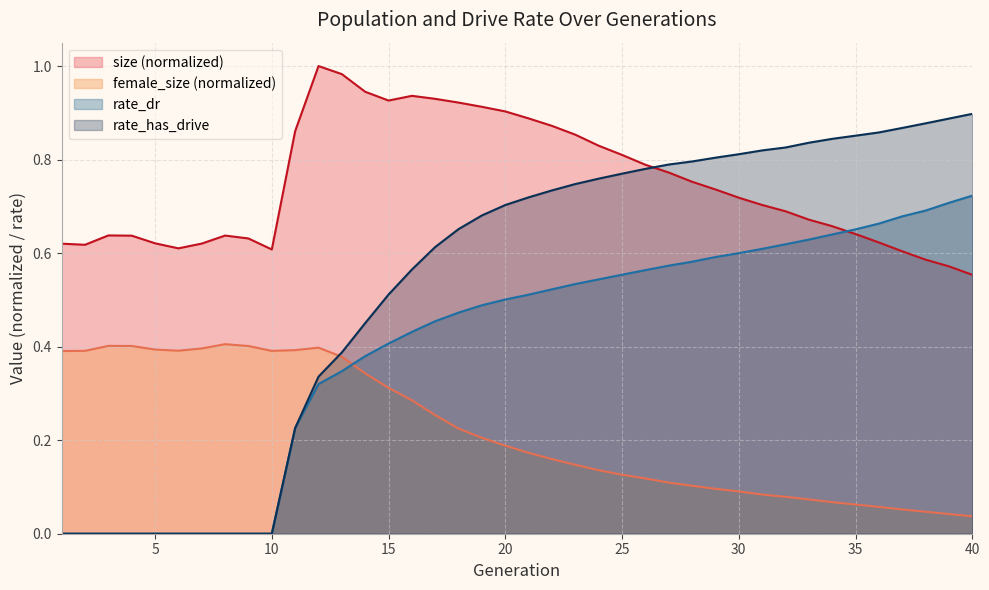

Reading left to right, transcribe all the data shown in this chart.

size: 0.6	0.6	0.6	0.6	0.6	0.6	0.6	0.6	0.6	0.6	0.9	1.0	1.0	0.9	0.9	0.9	0.9	0.9	0.9	0.9	0.9	0.9	0.9	0.8	0.8	0.8	0.8	0.8	0.7	0.7	0.7	0.7	0.7	0.7	0.6	0.6	0.6	0.6	0.6	0.6
female_size: 0.4	0.4	0.4	0.4	0.4	0.4	0.4	0.4	0.4	0.4	0.4	0.4	0.4	0.3	0.3	0.3	0.3	0.2	0.2	0.2	0.2	0.2	0.1	0.1	0.1	0.1	0.1	0.1	0.1	0.1	0.1	0.1	0.1	0.1	0.1	0.1	0.1	0.0	0.0	0.0
rate_dr: 0.0	0.0	0.0	0.0	0.0	0.0	0.0	0.0	0.0	0.0	0.2	0.3	0.3	0.4	0.4	0.4	0.5	0.5	0.5	0.5	0.5	0.5	0.5	0.5	0.6	0.6	0.6	0.6	0.6	0.6	0.6	0.6	0.6	0.6	0.7	0.7	0.7	0.7	0.7	0.7
rate_has_drive: 0.0	0.0	0.0	0.0	0.0	0.0	0.0	0.0	0.0	0.0	0.2	0.3	0.4	0.5	0.5	0.6	0.6	0.7	0.7	0.7	0.7	0.7	0.7	0.8	0.8	0.8	0.8	0.8	0.8	0.8	0.8	0.8	0.8	0.8	0.9	0.9	0.9	0.9	0.9	0.9